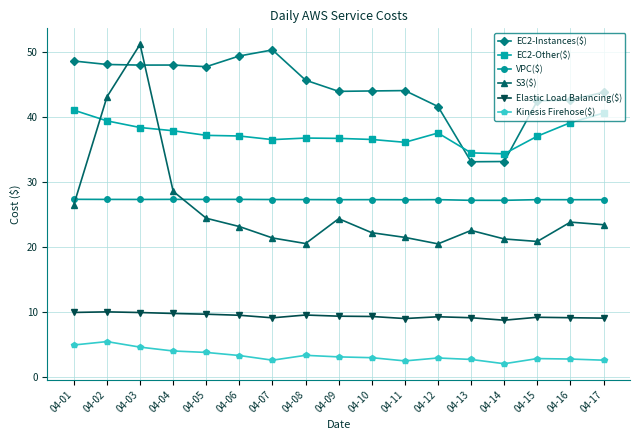

Does the chart display data point markers on the line(s)?

Yes